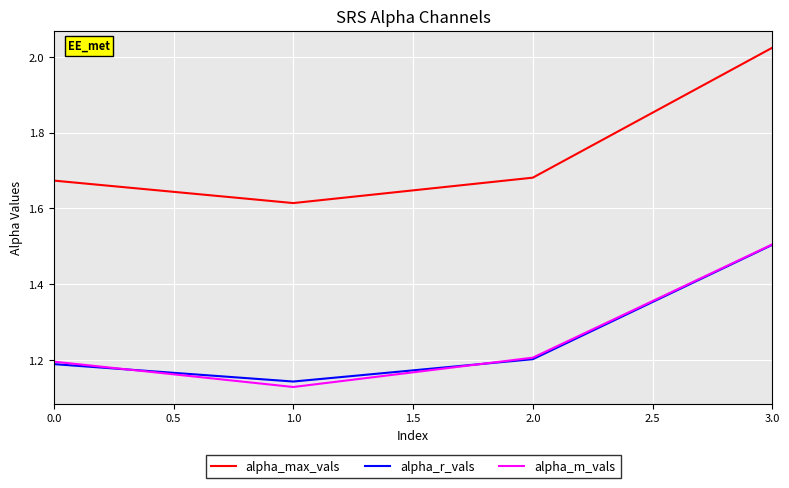

At which category is the sum across all series the highest?

3.0